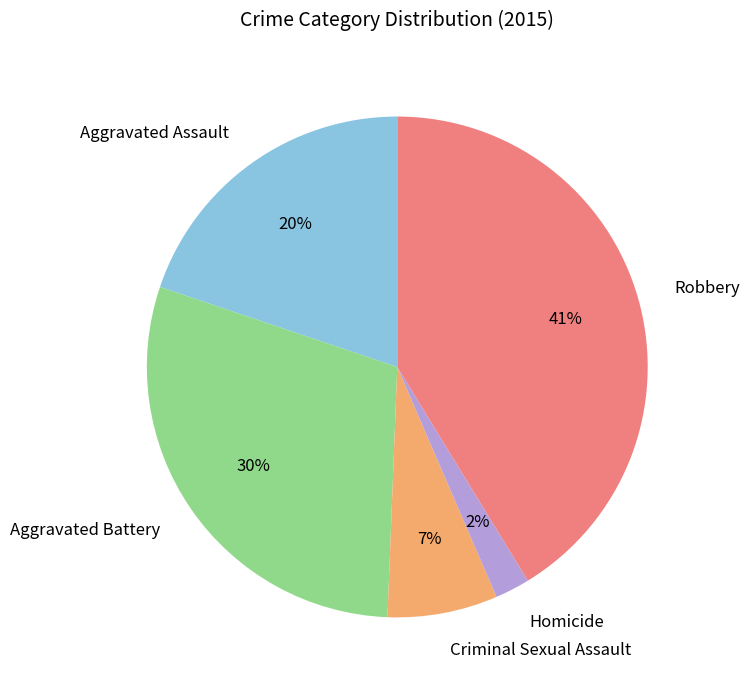

What is the smallest slice in the pie chart?

Homicide